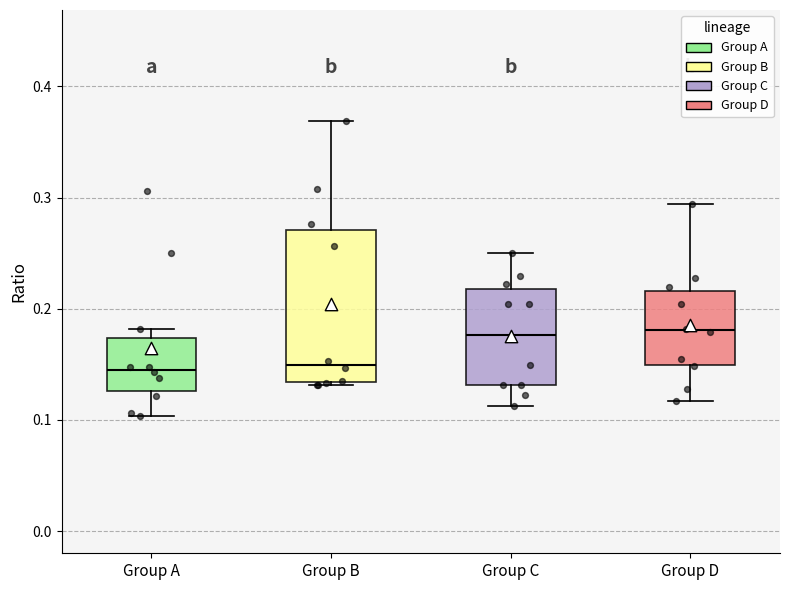

Comparing the boxes themselves (not the whiskers), which one is the tallest?

Group B